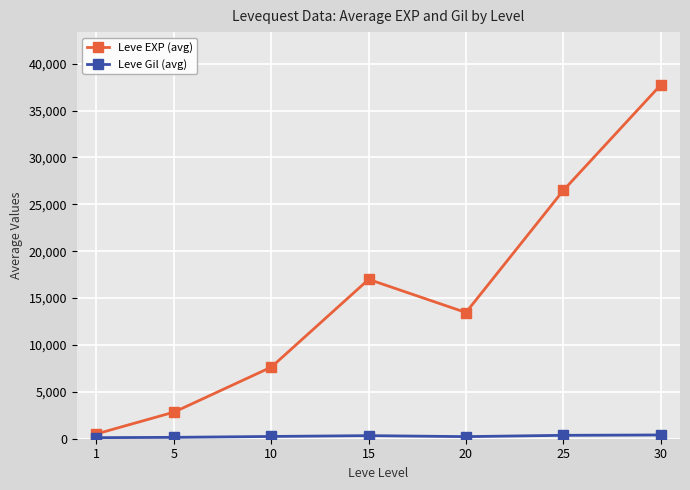

Which series has the widest spread of values?

Leve EXP (avg)